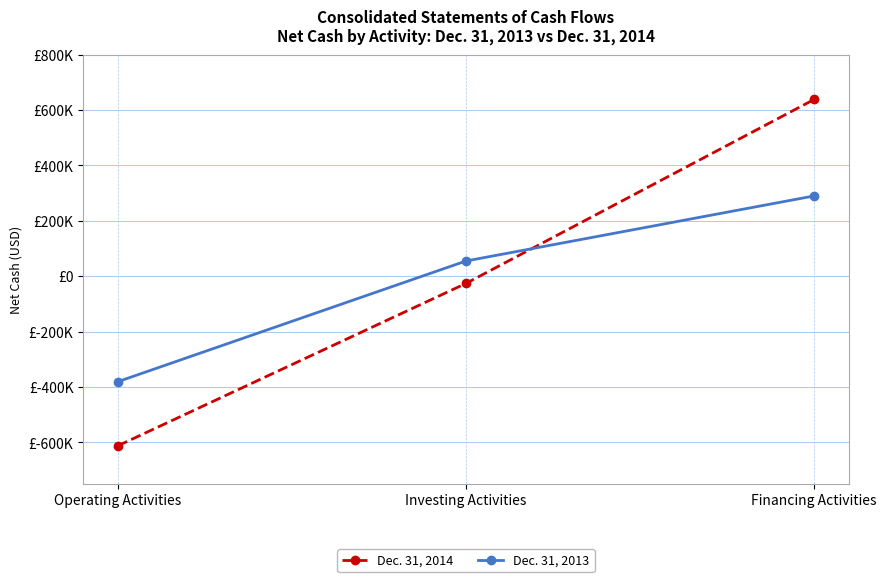

What are all the series names shown in the legend?

Dec. 31, 2014, Dec. 31, 2013